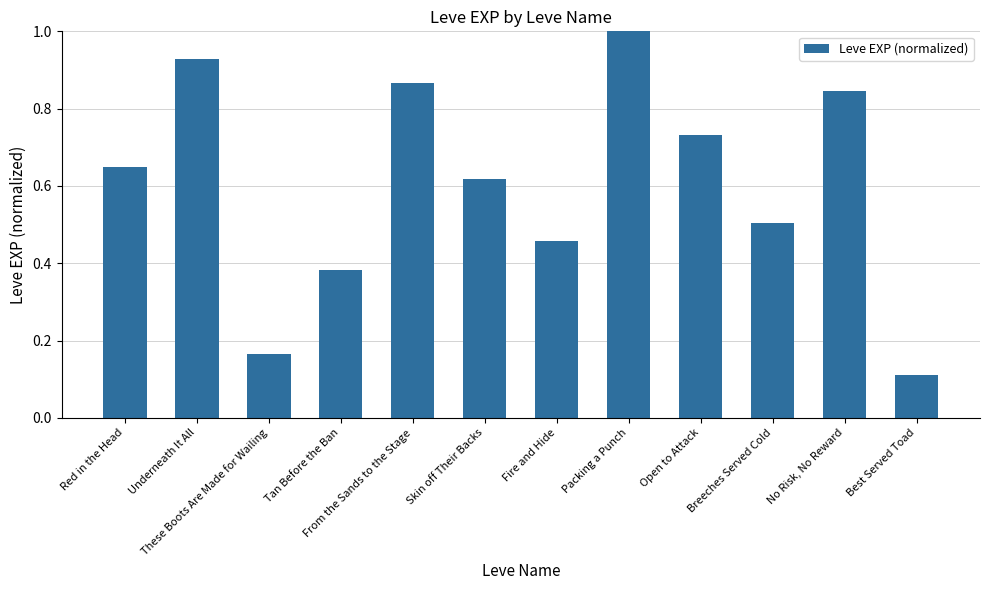

What is the approximate value at Packing a Punch?

1.0